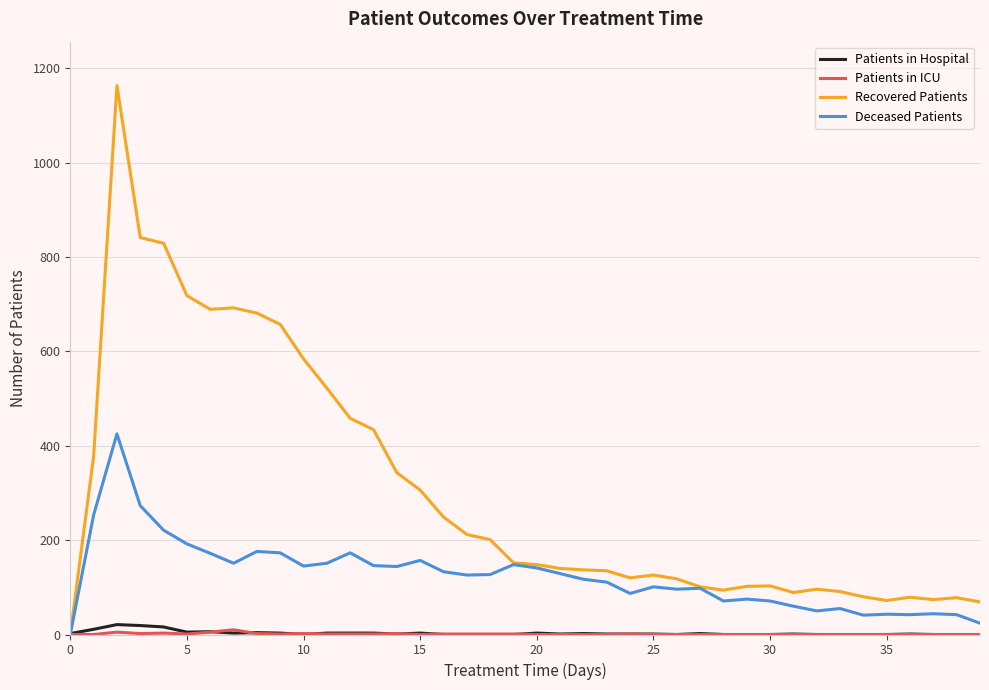

What is the greatest value displayed?

1163